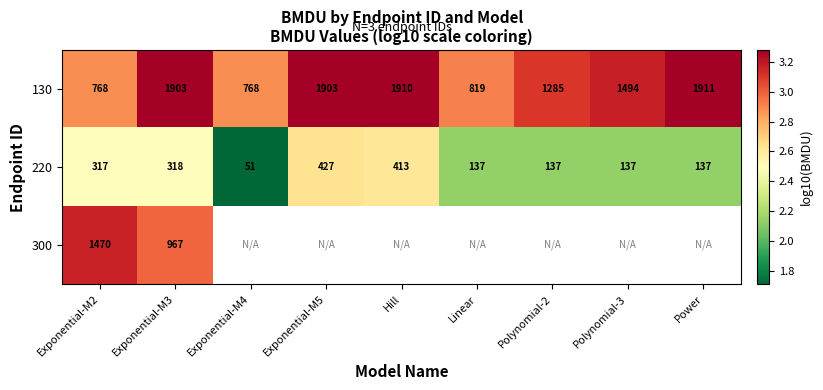

At how many categories does at least one series exceed 3?

7